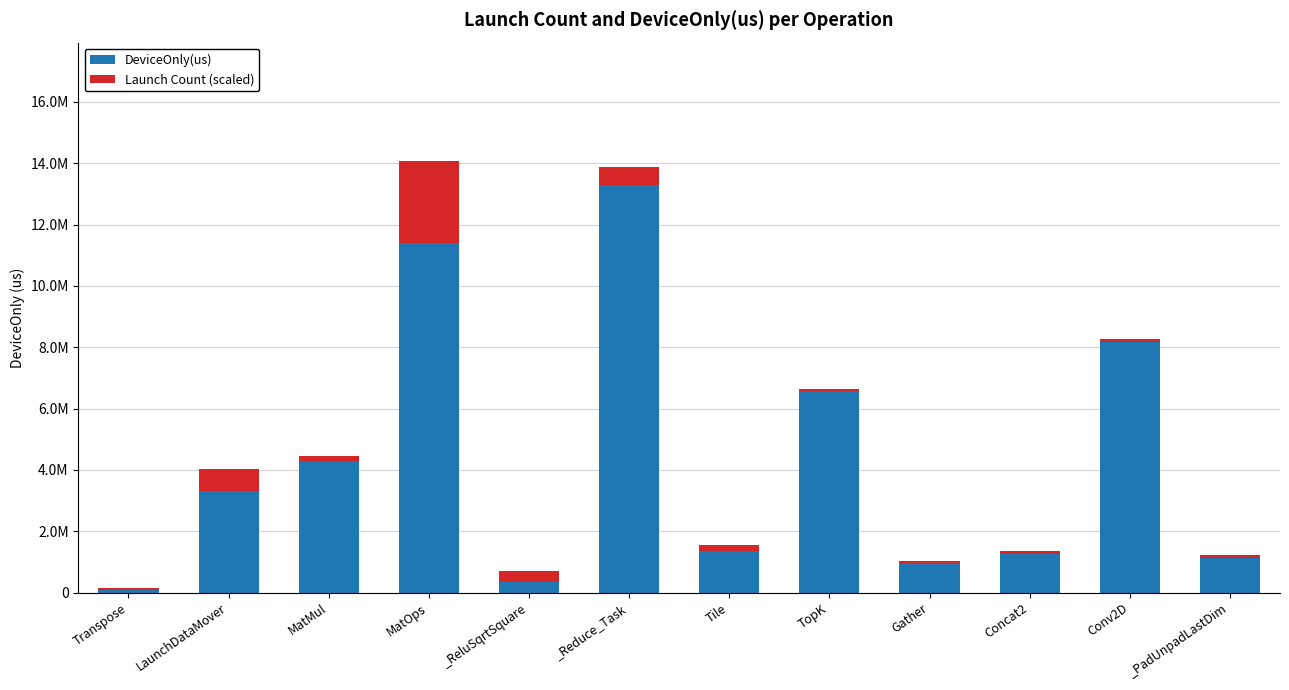

What are all the series names shown in the legend?

DeviceOnly(us), Launch Count (scaled)